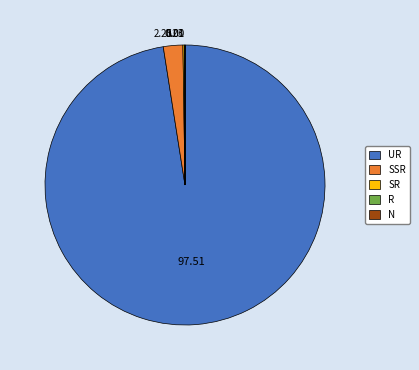

Is there any slice that represents more than half of the pie?

Yes